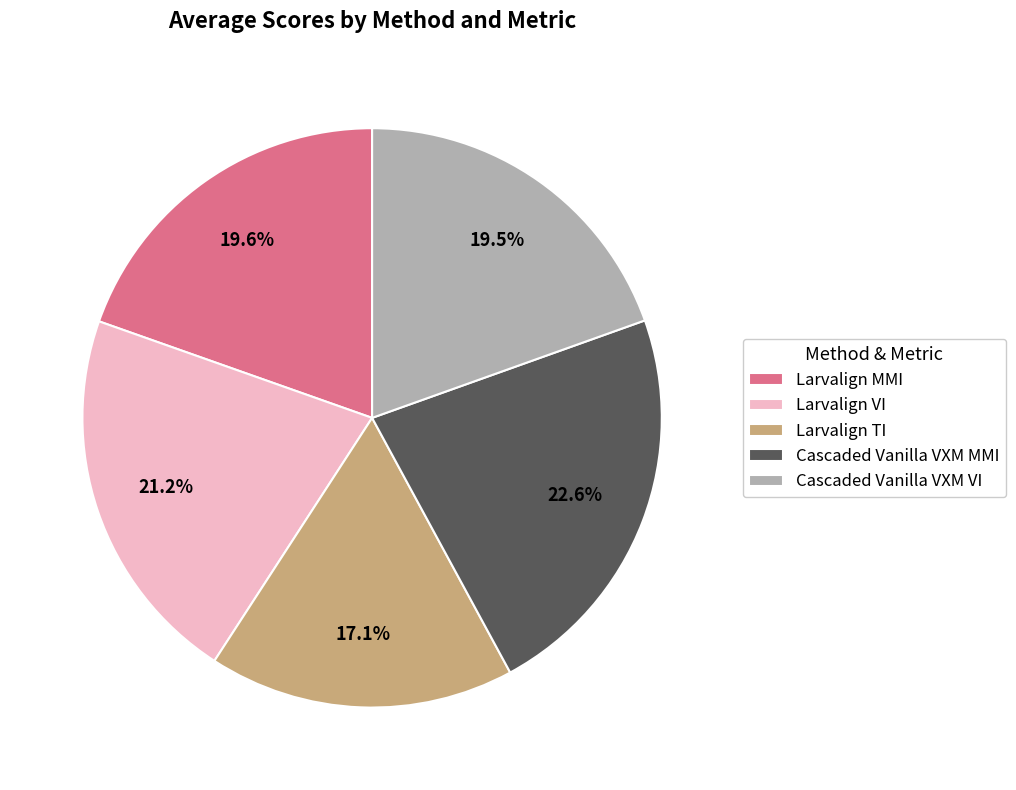

Which has a higher value, Larvalign MMI or Larvalign TI?

Larvalign MMI